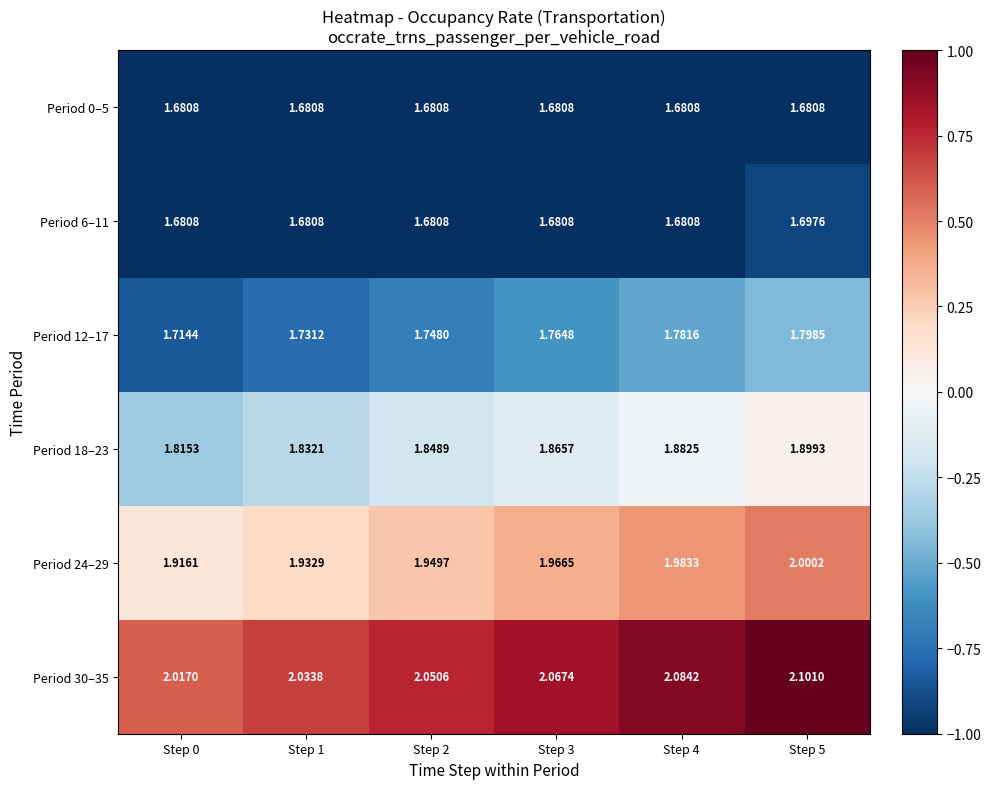

How many series are shown in this chart?

6